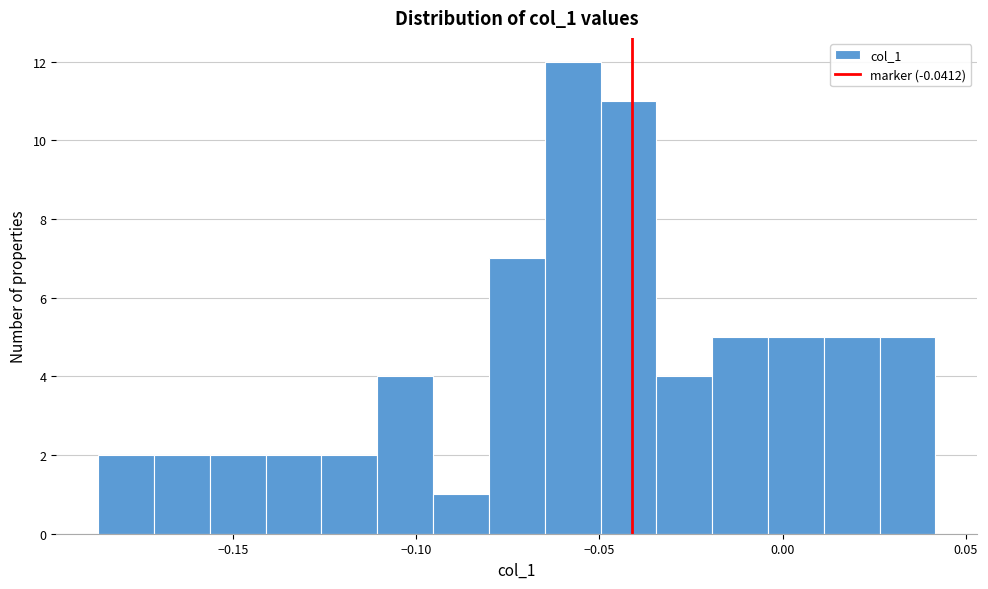

Around what value on the x-axis is the tallest bar? Give the approximate position of its centre, as read against the axis.

-0.055